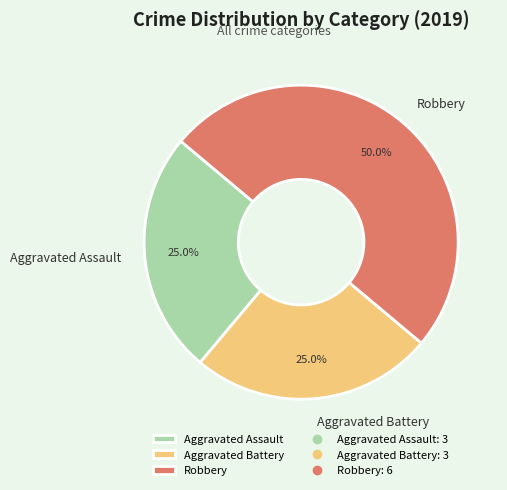

Count the number of slices in the pie.

3